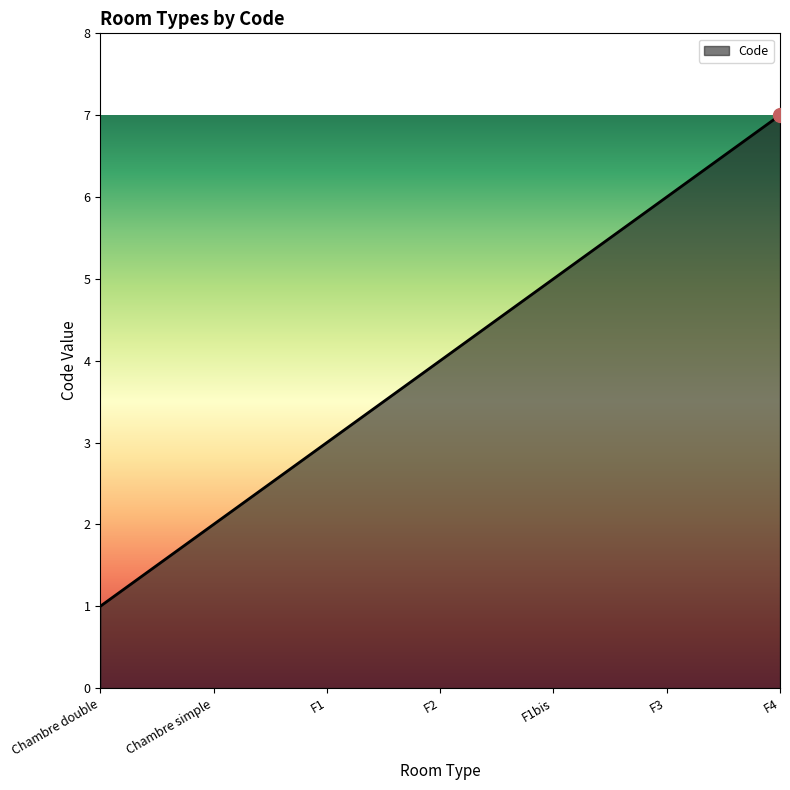

The value at F3 is 2. True or false?

False